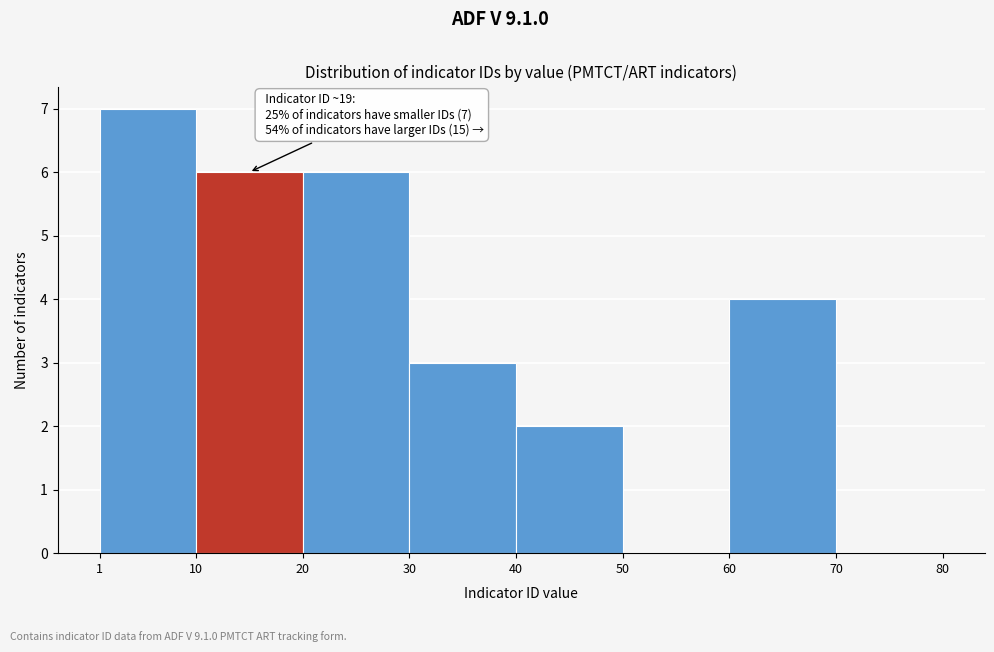

Over which range of the x-axis is the bar tallest?

1 to 10